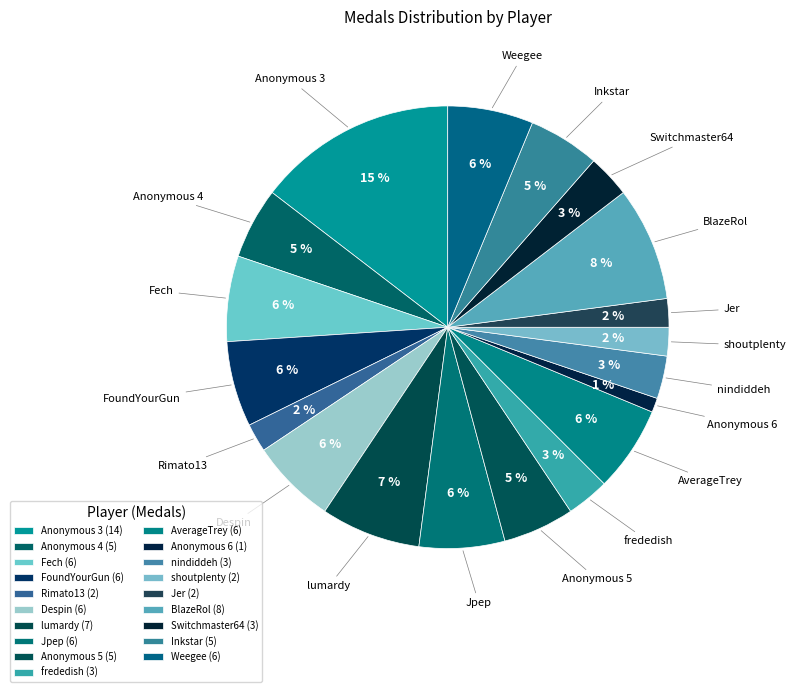

Does any single category account for the majority?

No